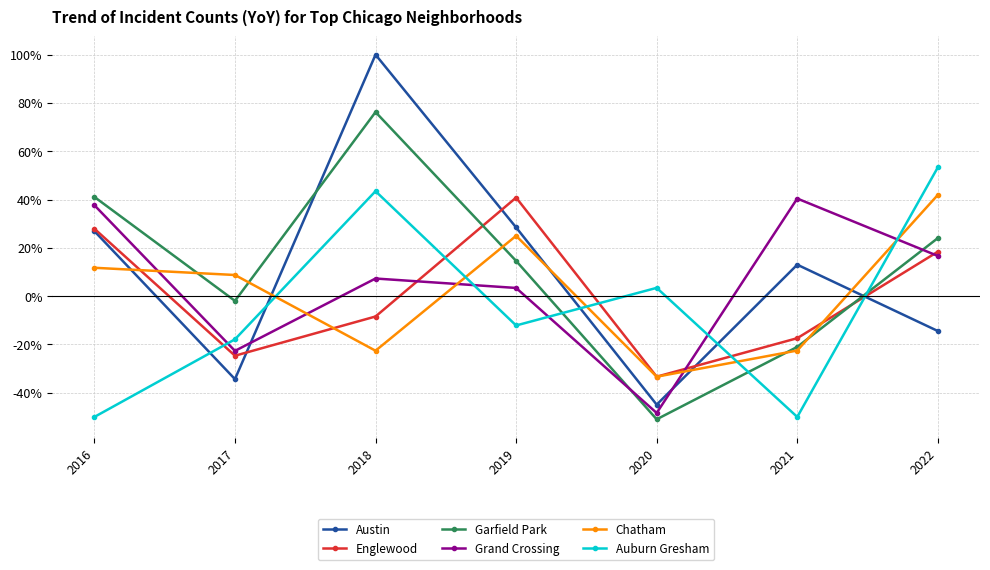

Which series ends up on top after the final intersection of Englewood and Garfield Park?

Garfield Park